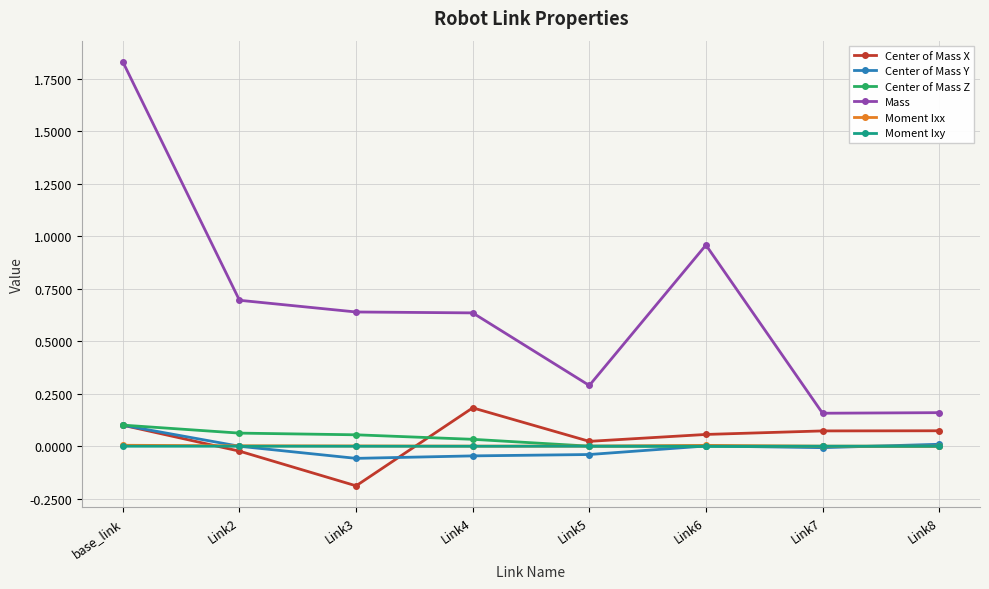

The value of Moment Ixx at Link4 is 0.0. True or false?

True